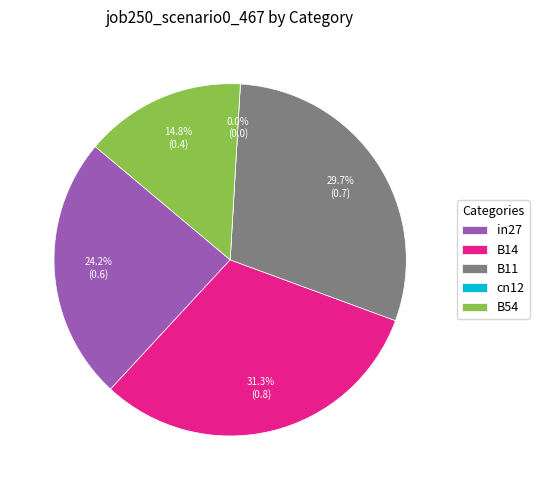

Between in27 and B54, which is larger?

in27